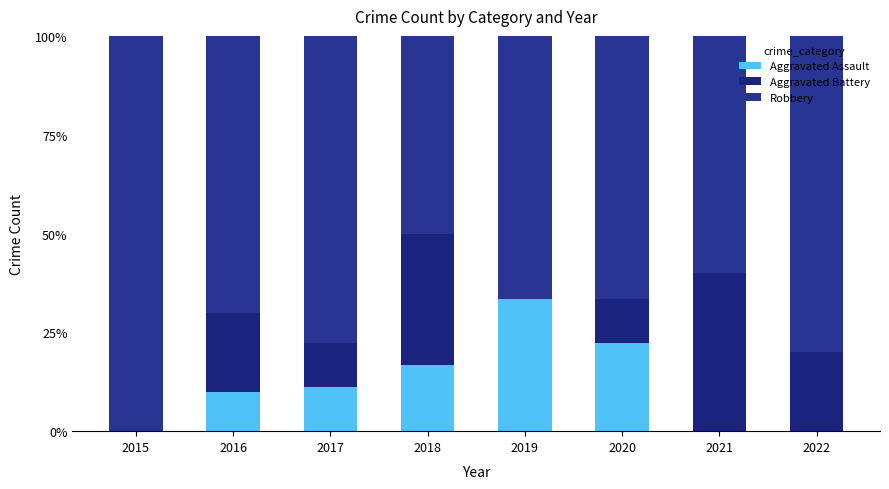

What is the difference between the maximum and minimum values in the Robbery series?

50.0